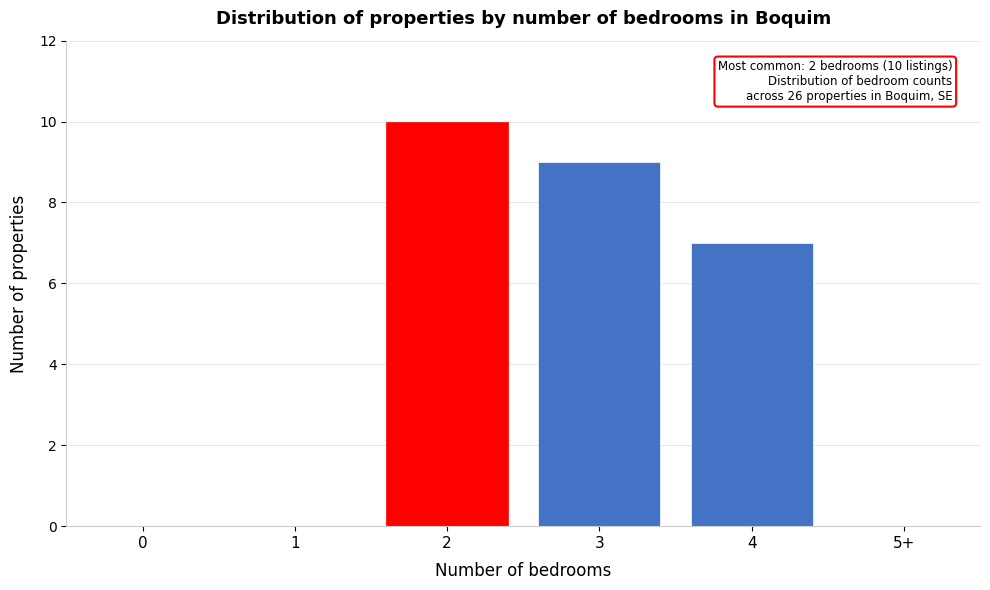

Reading right to left, extract all data points from this chart.

5+=0	4=7	3=9	2=10	1=0	0=0